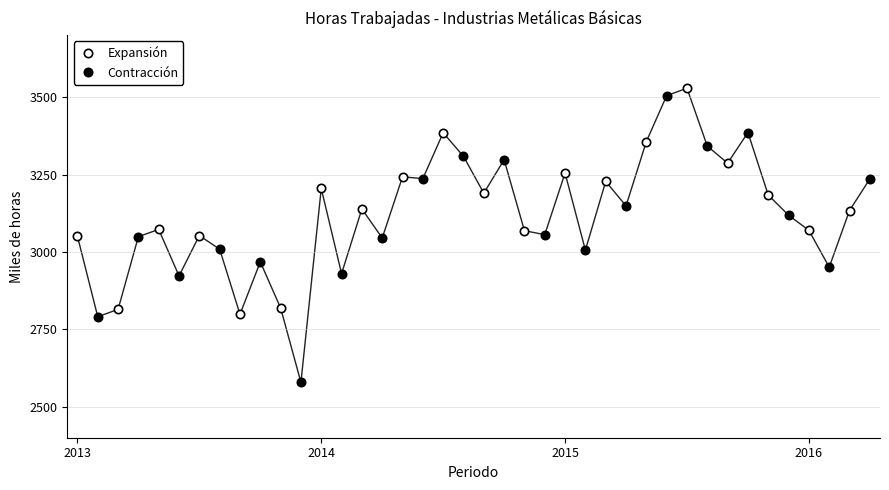

How many times do Expansión and Contracción cross each other?

11